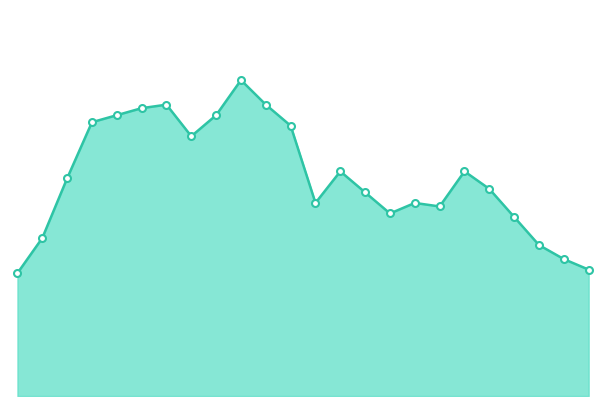

How many lines are shown in the chart?

1